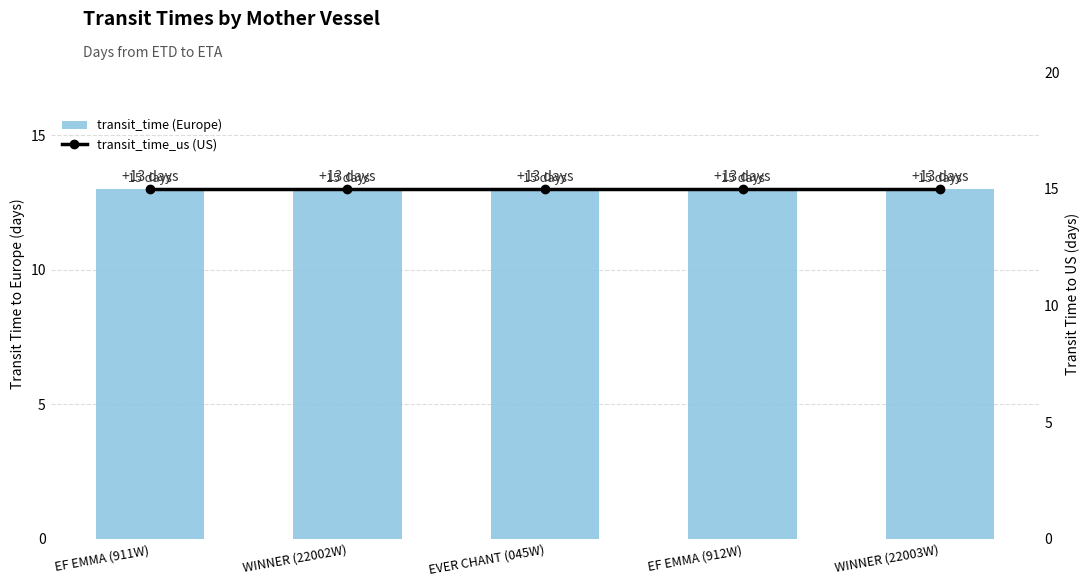

Which series changed the most between EVER CHANT (045W) and EF EMMA (912W)?

transit_time